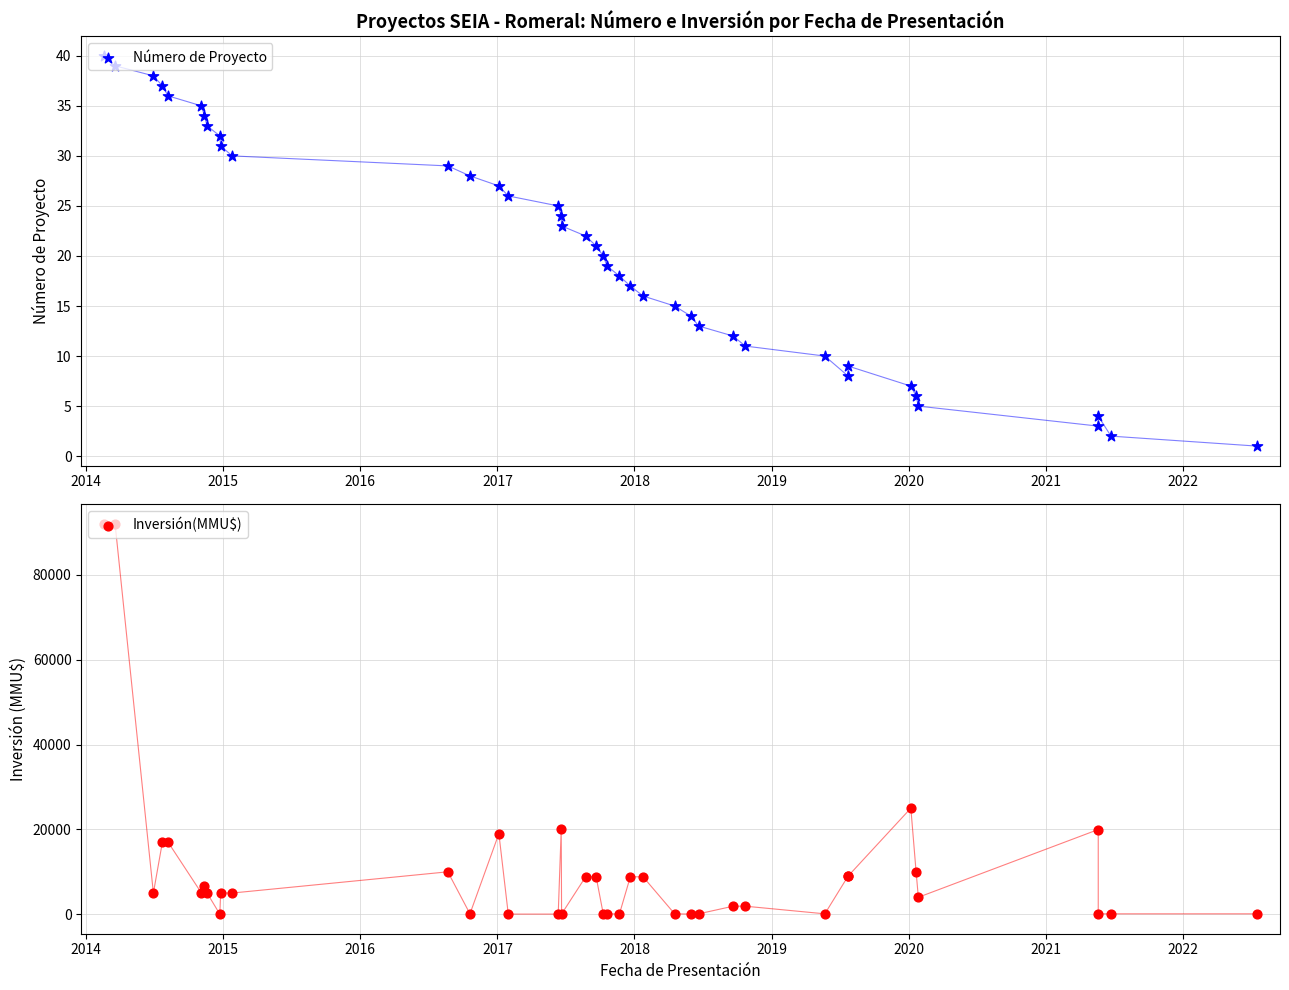

What are all the series names shown in the legend?

Número de Proyecto, Inversión(MMU$)